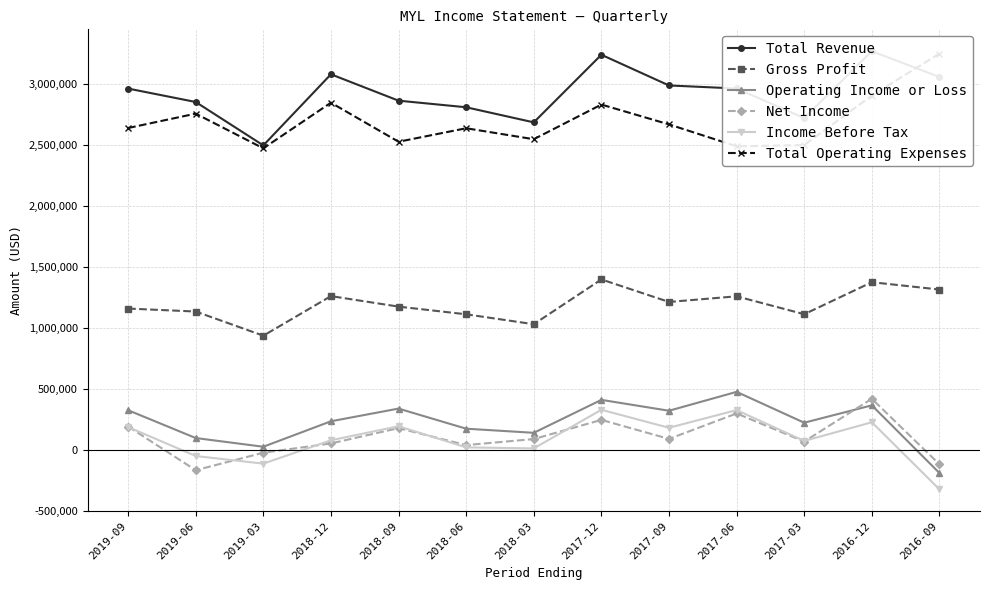

How many categories are shown in the chart?

13